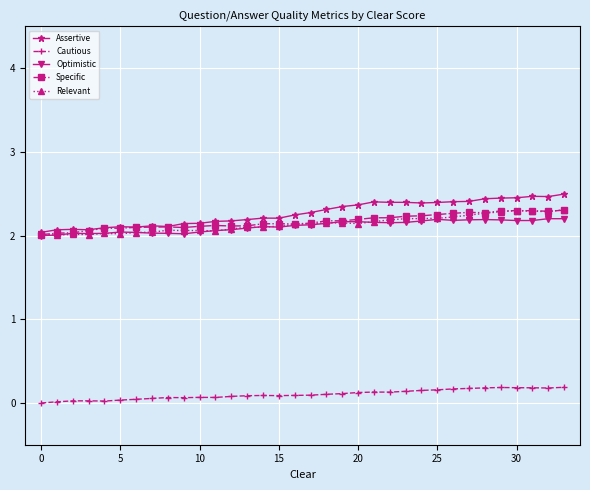

True or false: Cautious has more than 0 points higher than both neighbors.

True